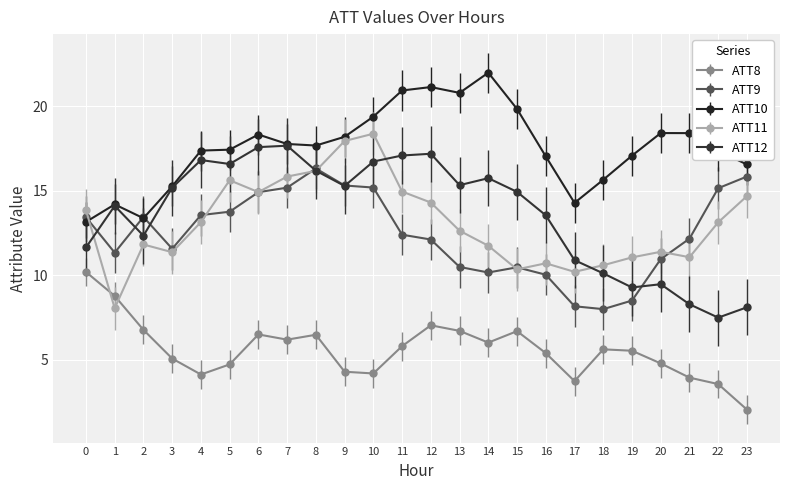

How many lines are shown in the chart?

5